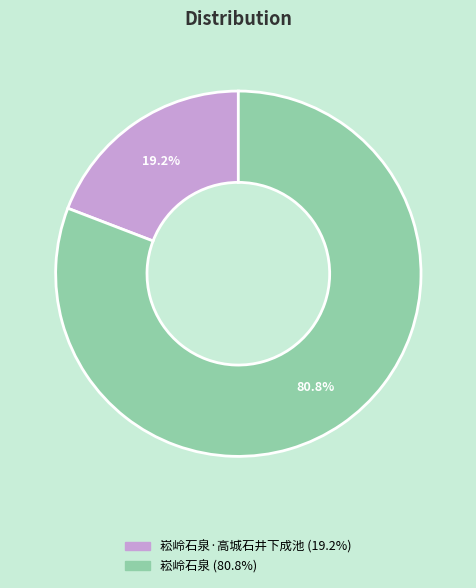

Count the number of slices in the pie.

2